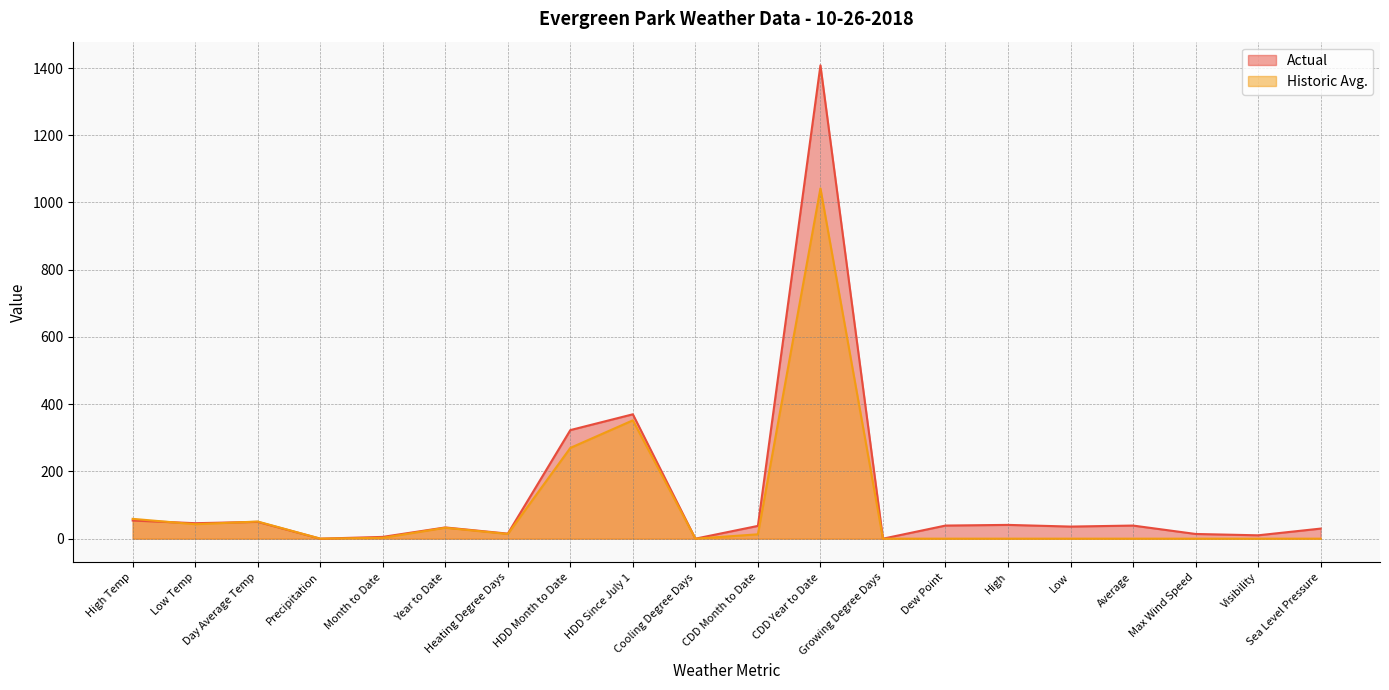

What is the difference between the maximum and minimum values in the Historic Avg. series?

1042.0